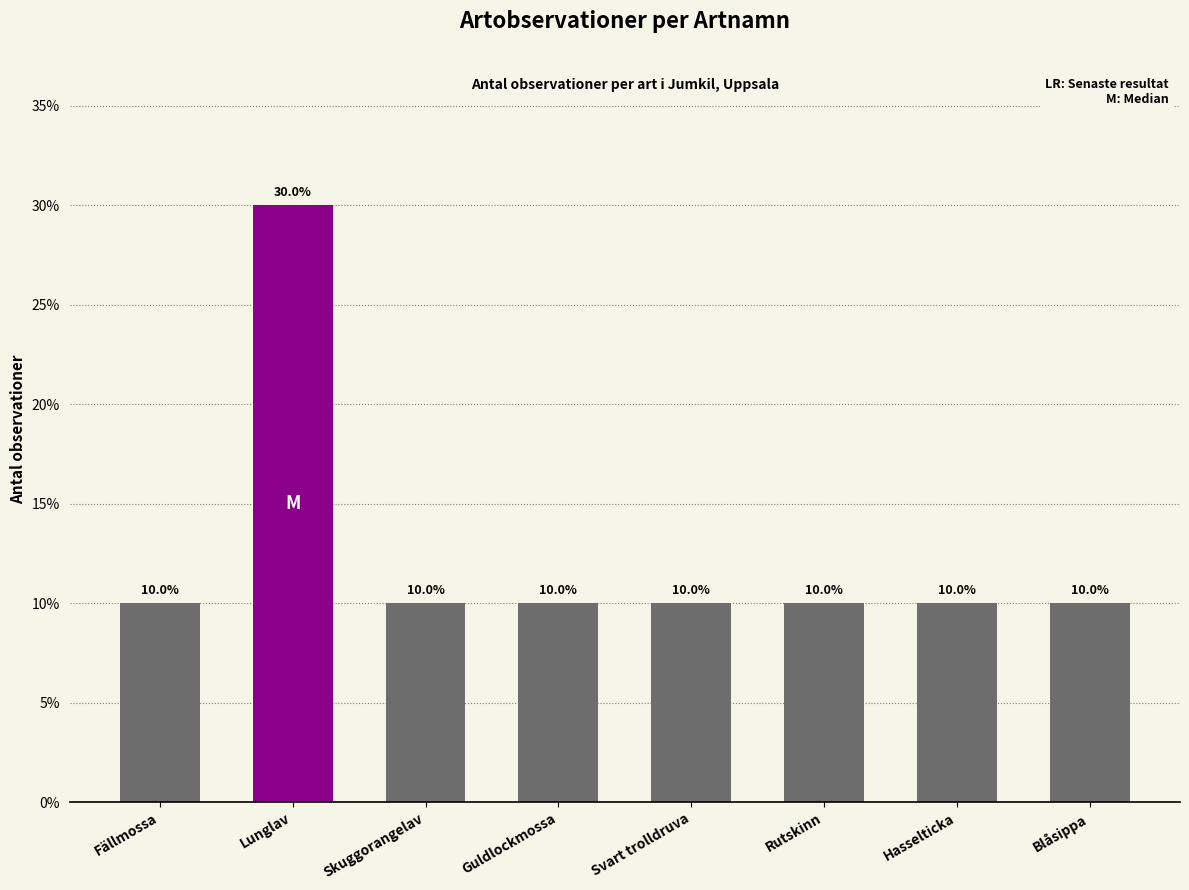

What is the smallest value displayed?

10